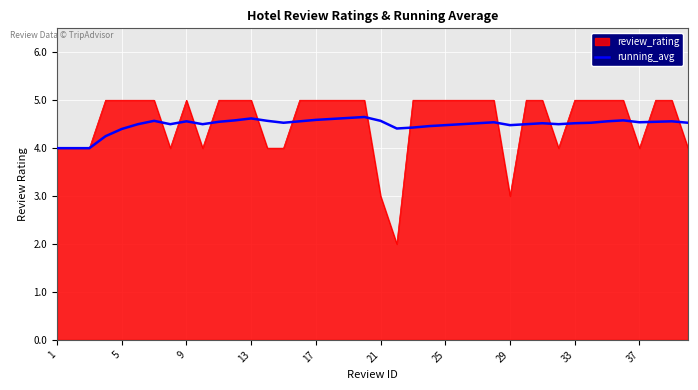

List the series in order of their peak value, lowest first.

running_avg, review_rating